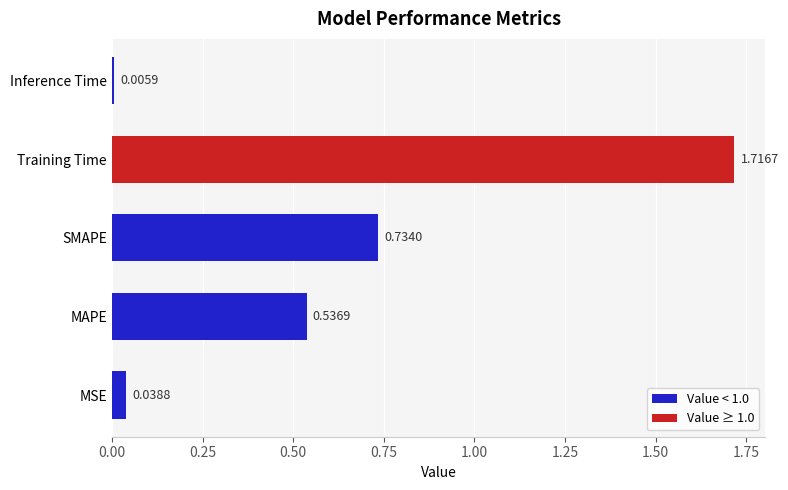

Which category has the highest value across all series?

Training Time